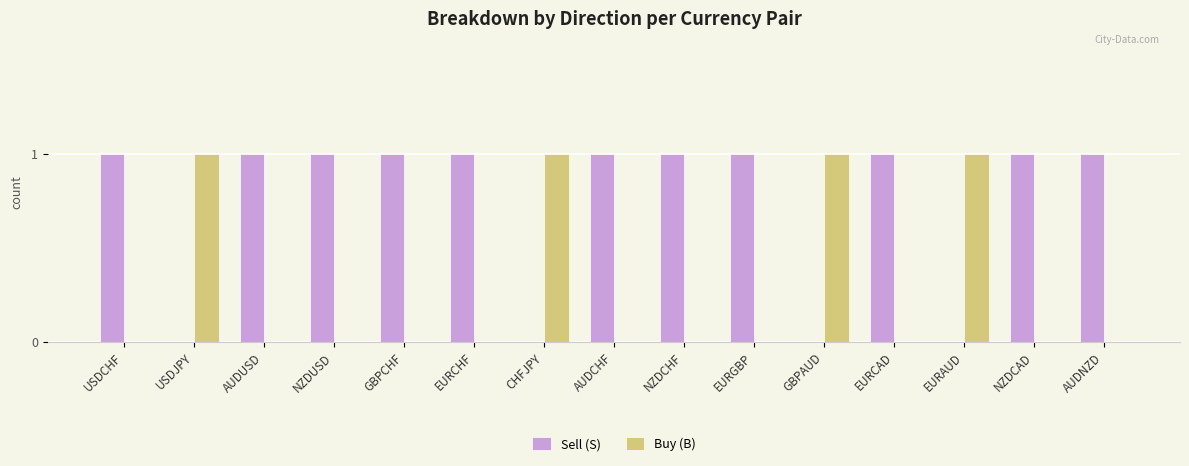

Is it true that Sell (S) equals 0 at USDJPY?

True